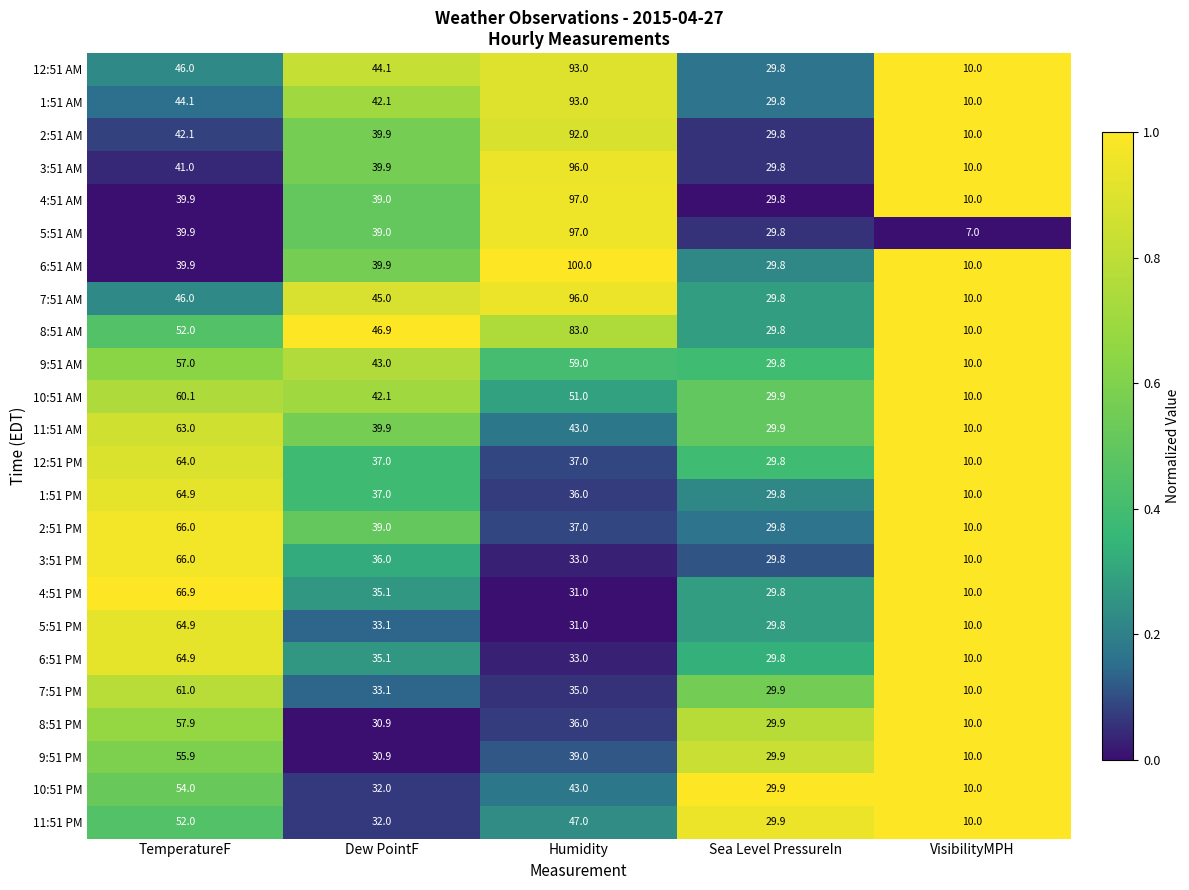

What is the maximum value shown in the chart?

100.0